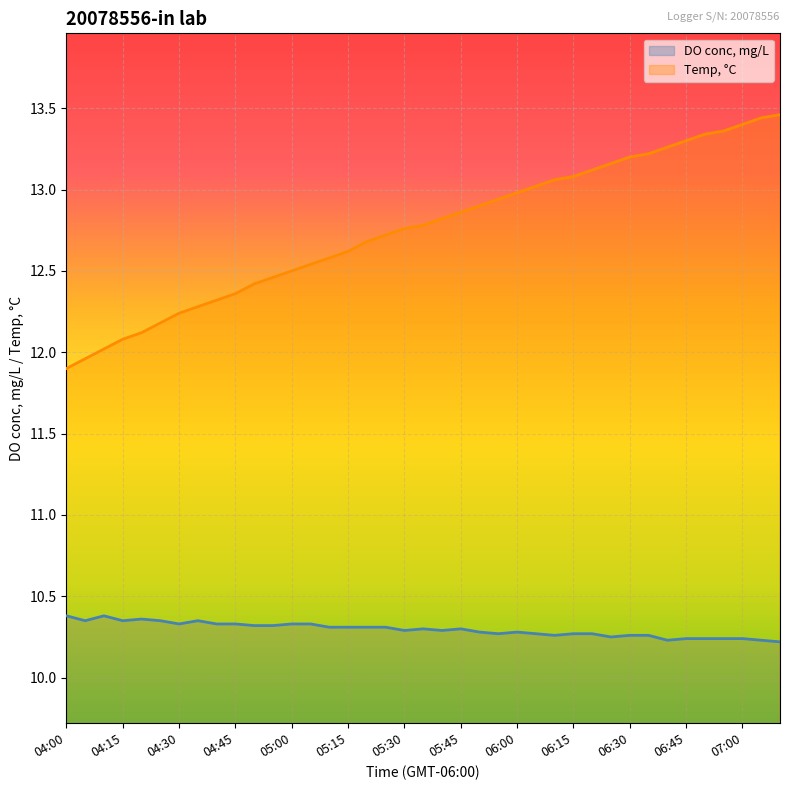

Count the number of data series in this chart.

2